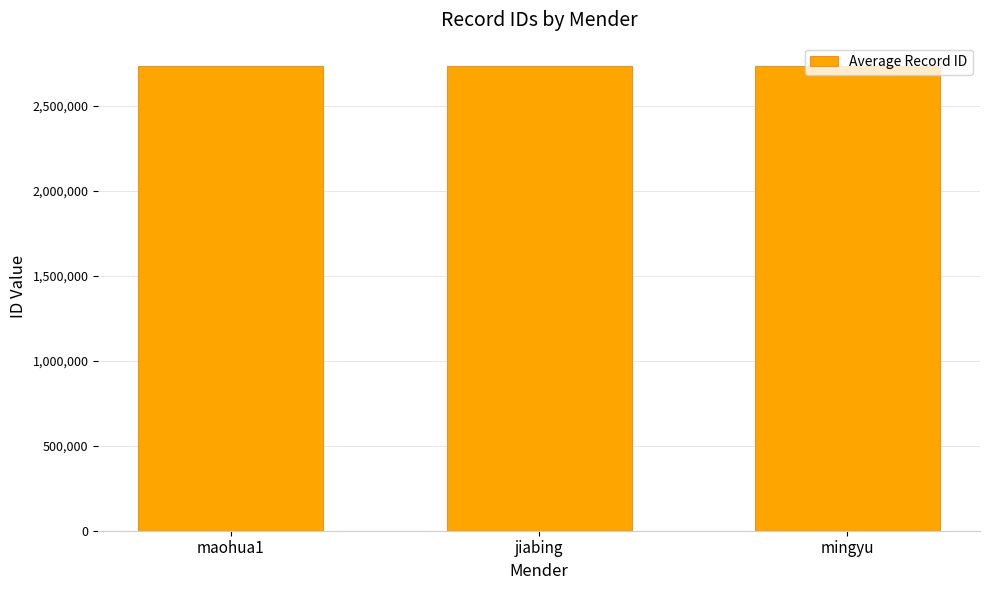

What is the maximum value shown in the chart?

2736449.5